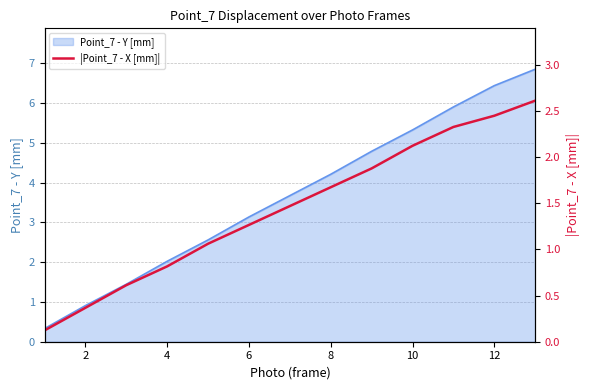

Where is Point_7 - Y [mm] nearest to the value 3?

6